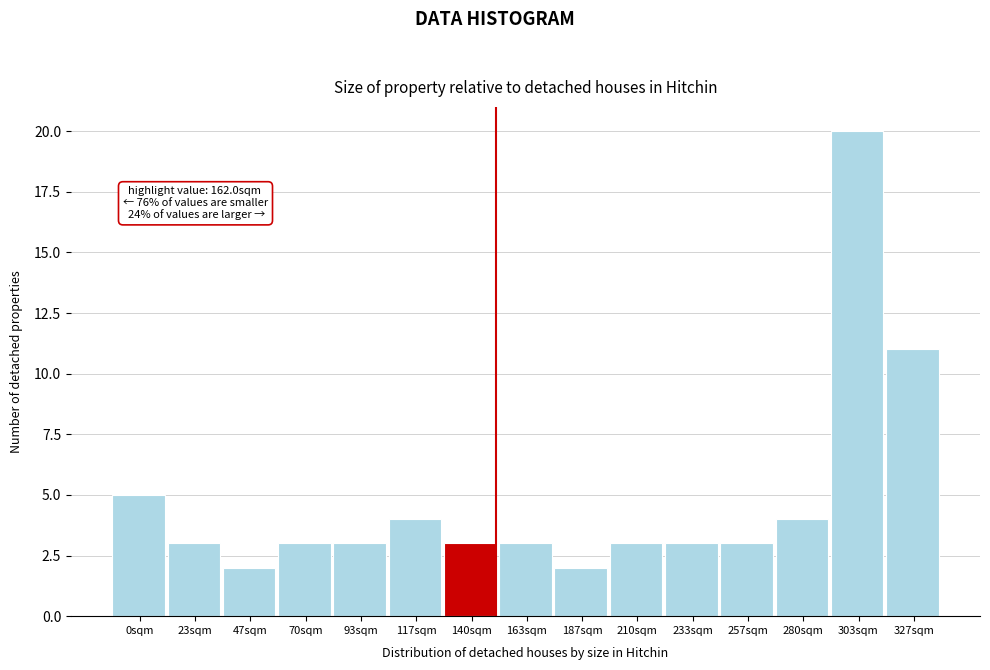

Reading right to left, extract all data points from this chart.

11	20	4	3	3	3	2	3	3	4	3	3	2	3	5